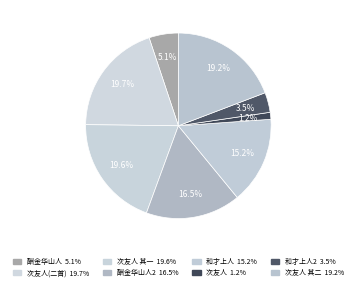

How many segments does this pie chart have?

8